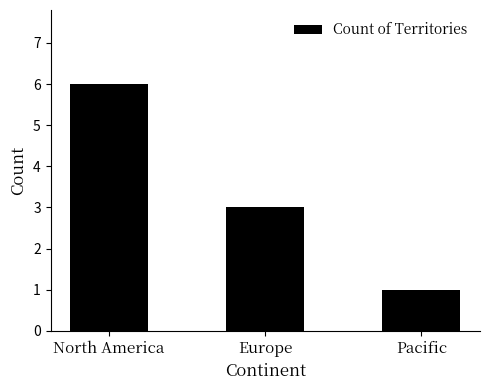

Rank the categories by value from lowest to highest.

Pacific, Europe, North America